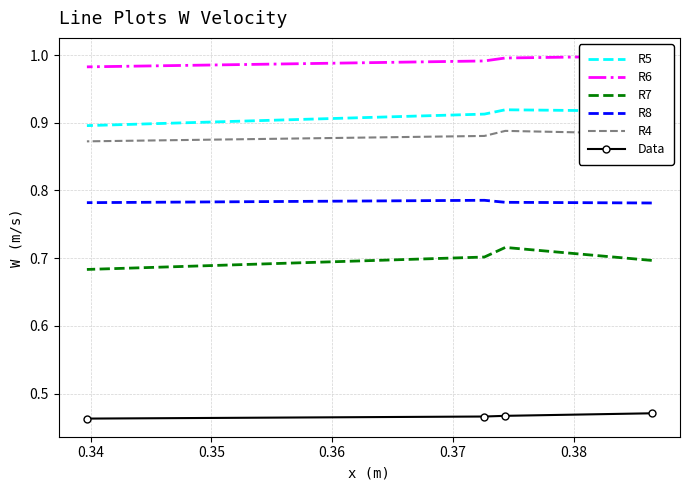

What is the greatest value displayed?

1.0